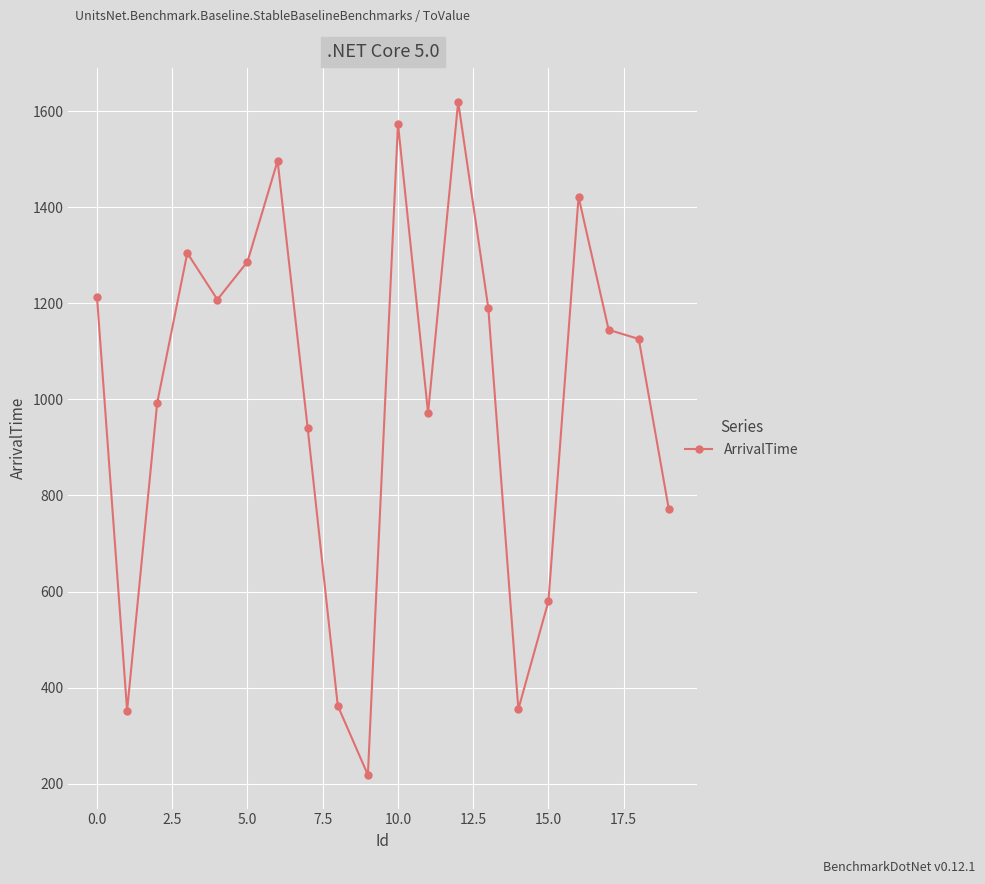

What is the greatest value displayed?

1620